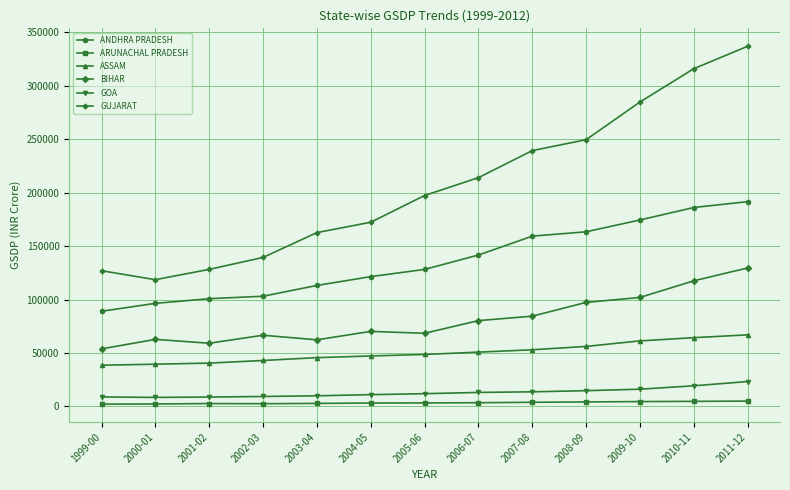

Is it true that ASSAM equals 72617.8 at 2005-06?

False